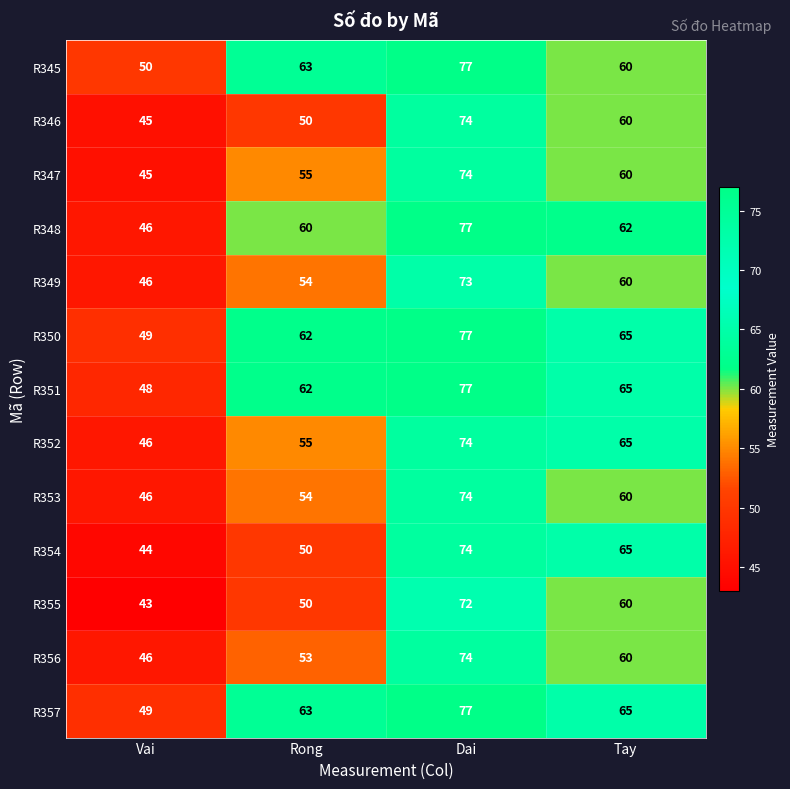

The value of R356 at Vai is 46. True or false?

True